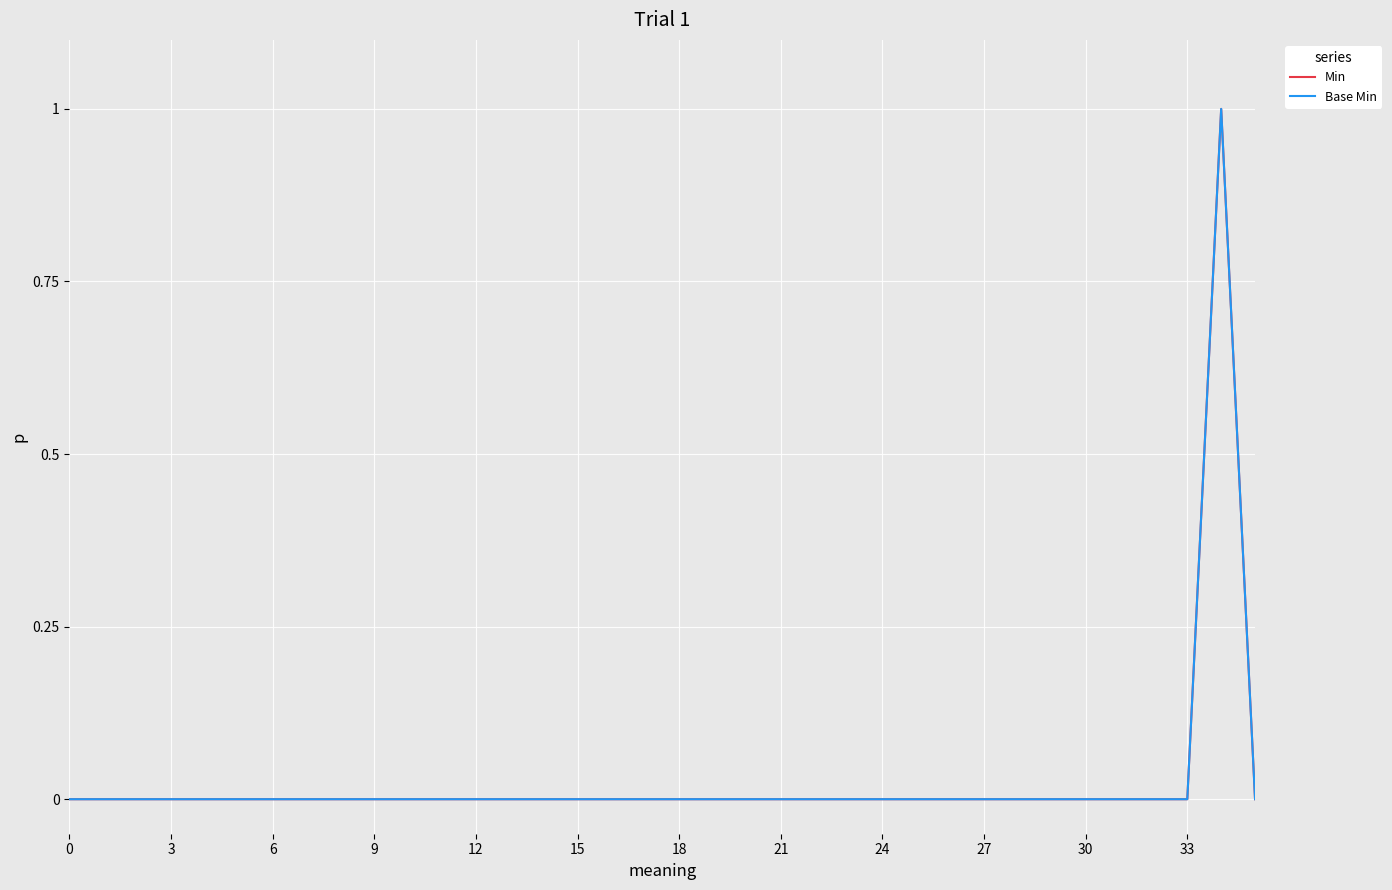

Does the chart have visible grid lines?

Yes